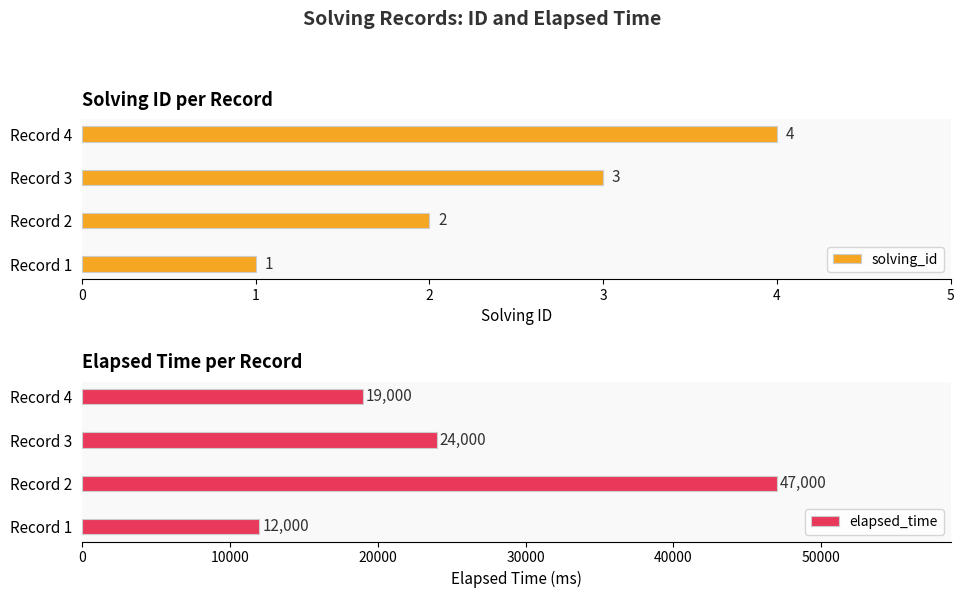

Where is solving_id nearest to the value 2?

Record 2